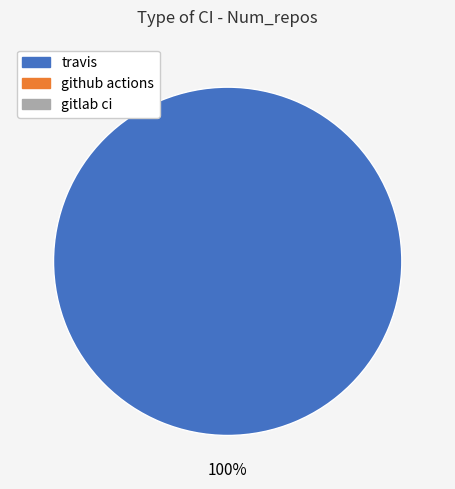

Does any single category account for the majority?

Yes